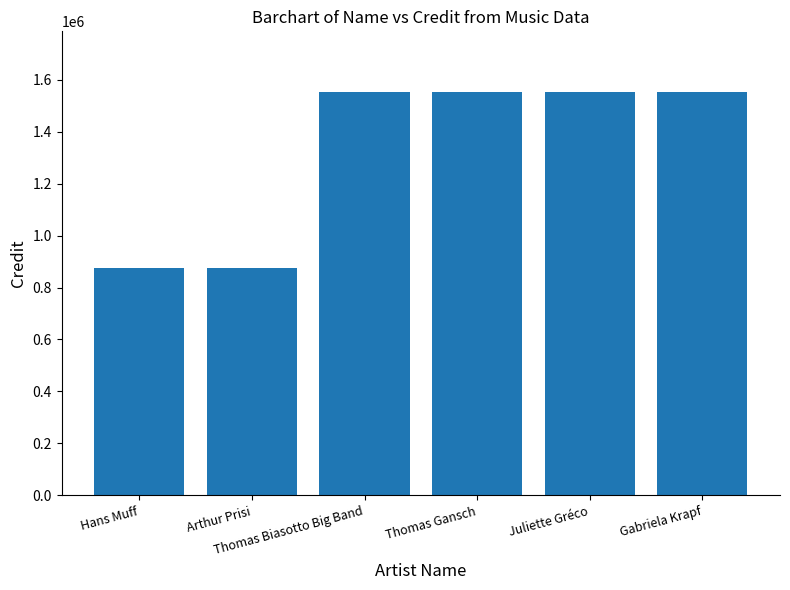

What is the value of the 3rd bar from the left?

1552808